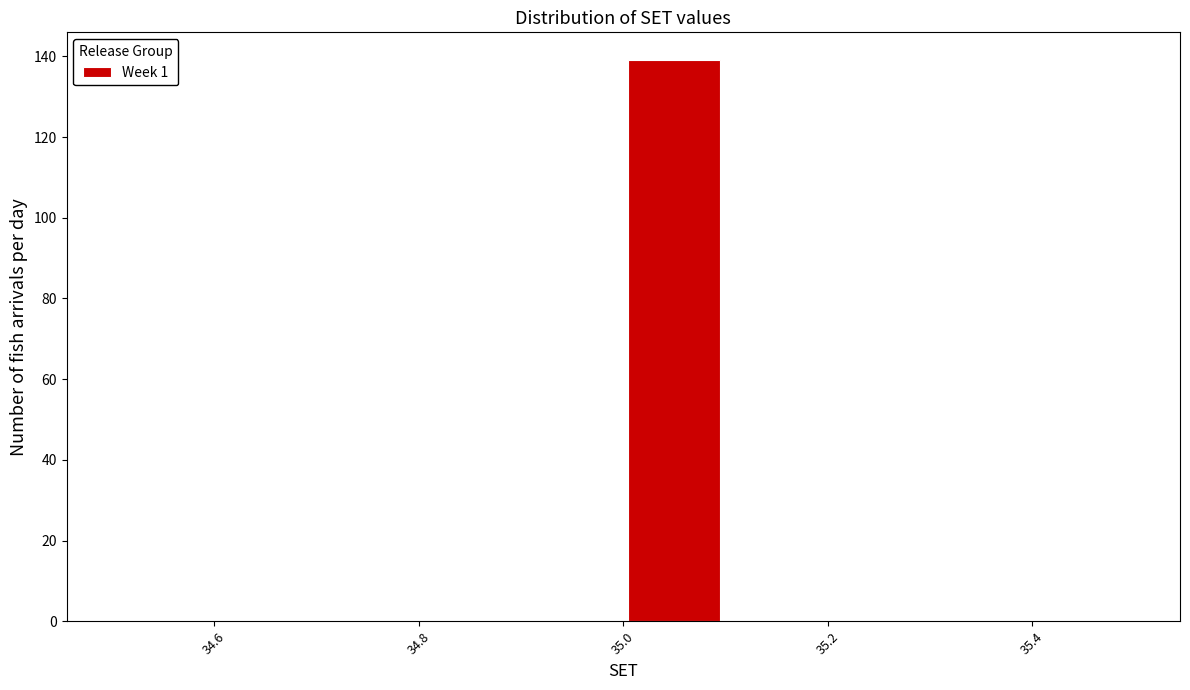

Which range on the x-axis has the tallest bar?

35.0 to 35.1